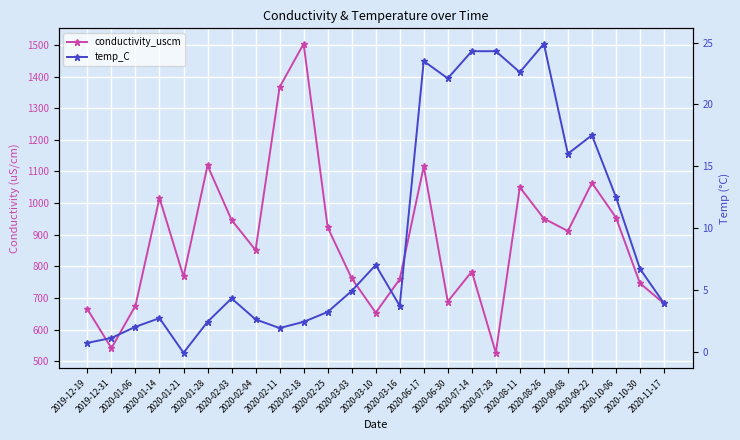

How many data points in temp_C are above 4?

13